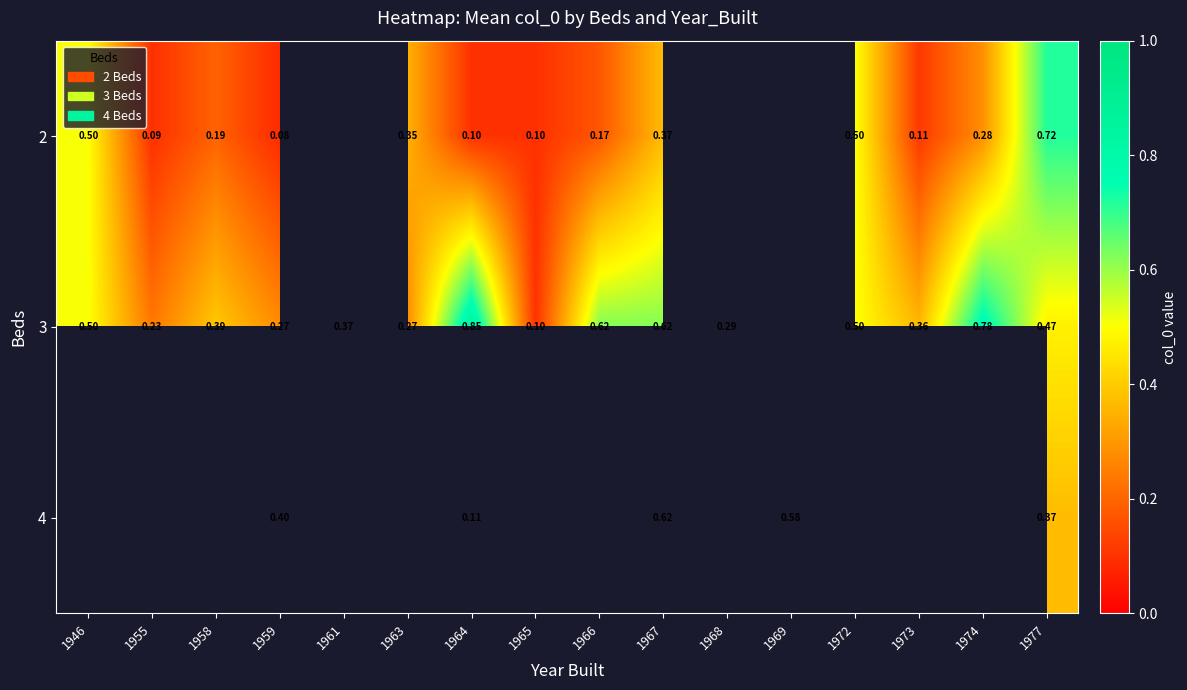

At which label does 2 reach its peak?

1977